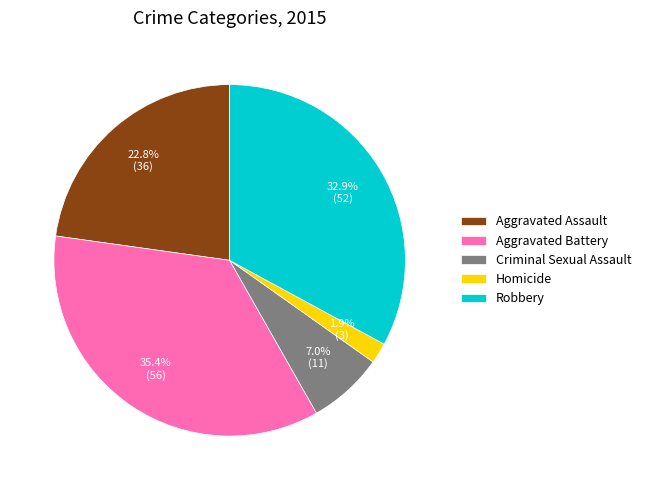

To the nearest percent, what portion does Aggravated Assault represent?

23%